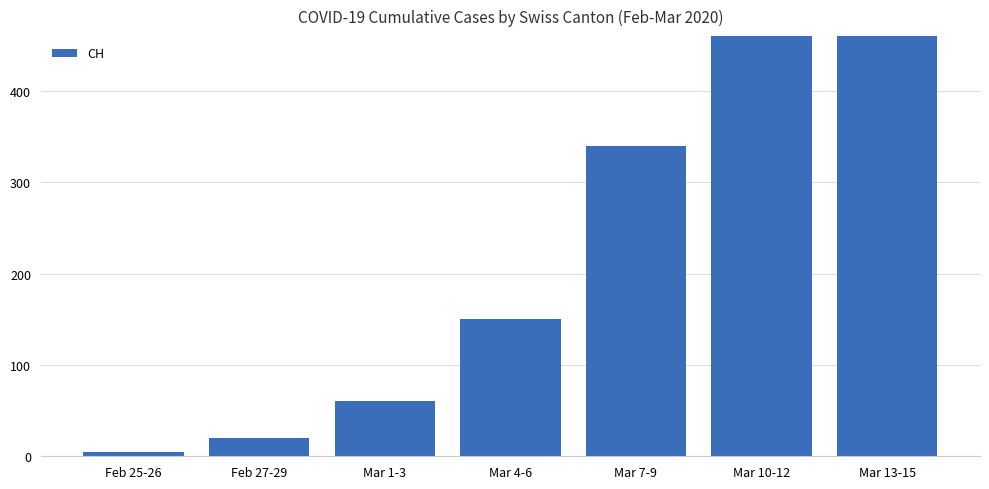

Reading left to right, extract all data points from this chart.

5	20	60	150	340	842	2224